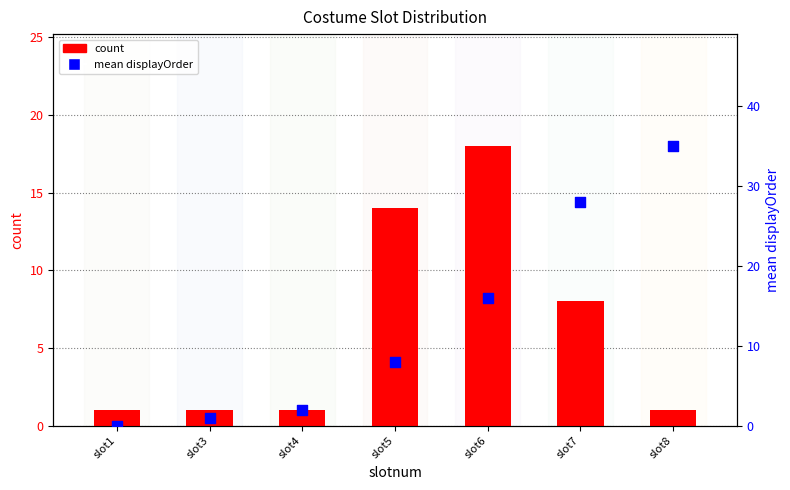

At how many categories does at least one series exceed 16?

3